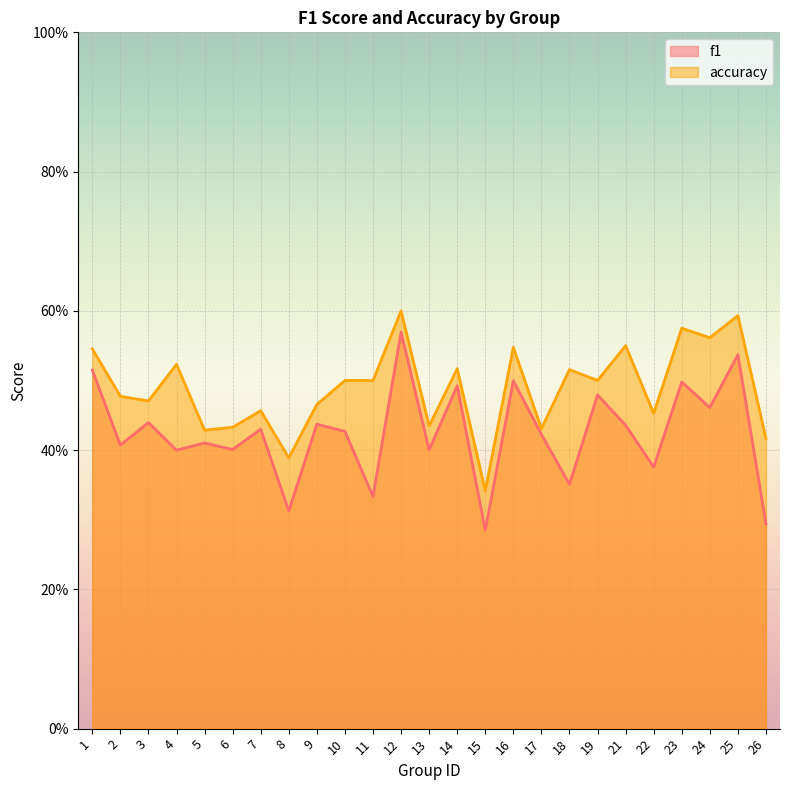

True or false: f1 and accuracy cross at least once.

False